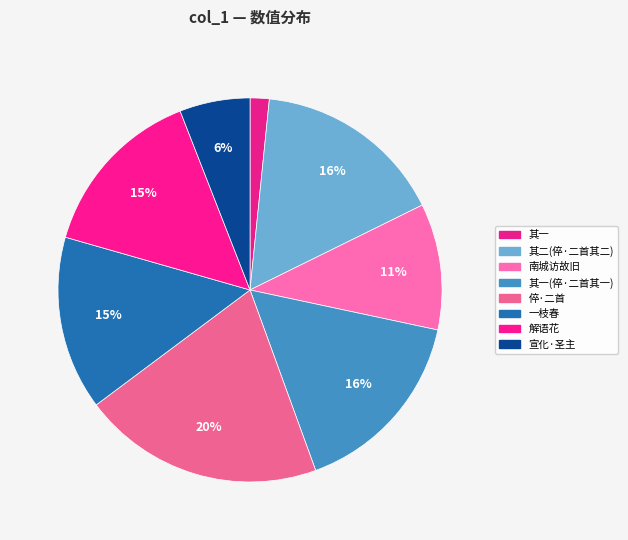

Count the number of slices in the pie.

8